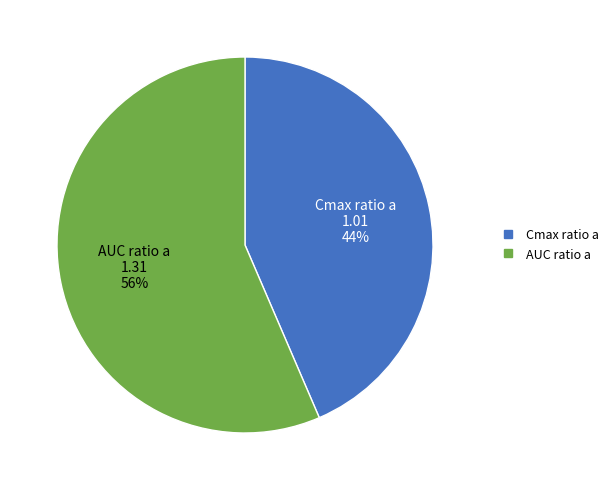

Which category has the biggest portion of the pie?

AUC ratio a